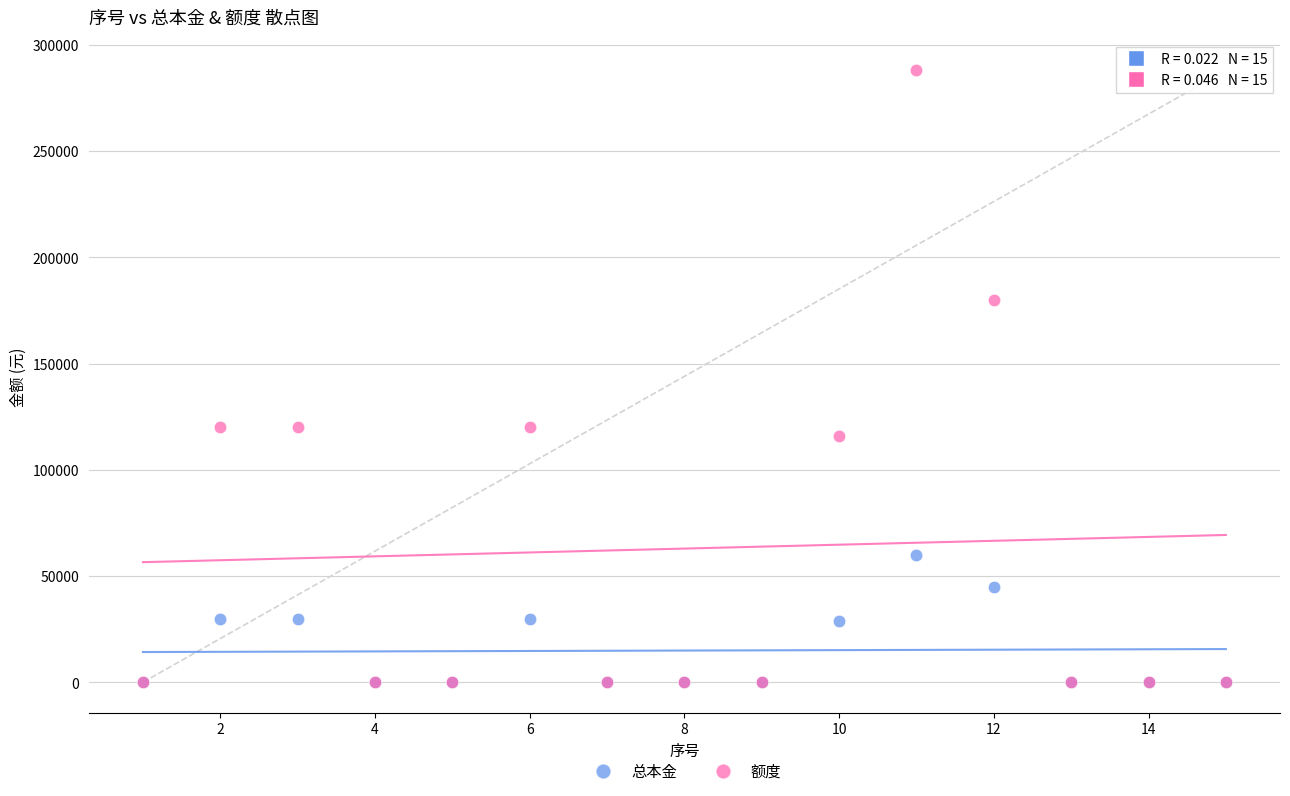

Which series has the largest Y range (max minus min)?

额度